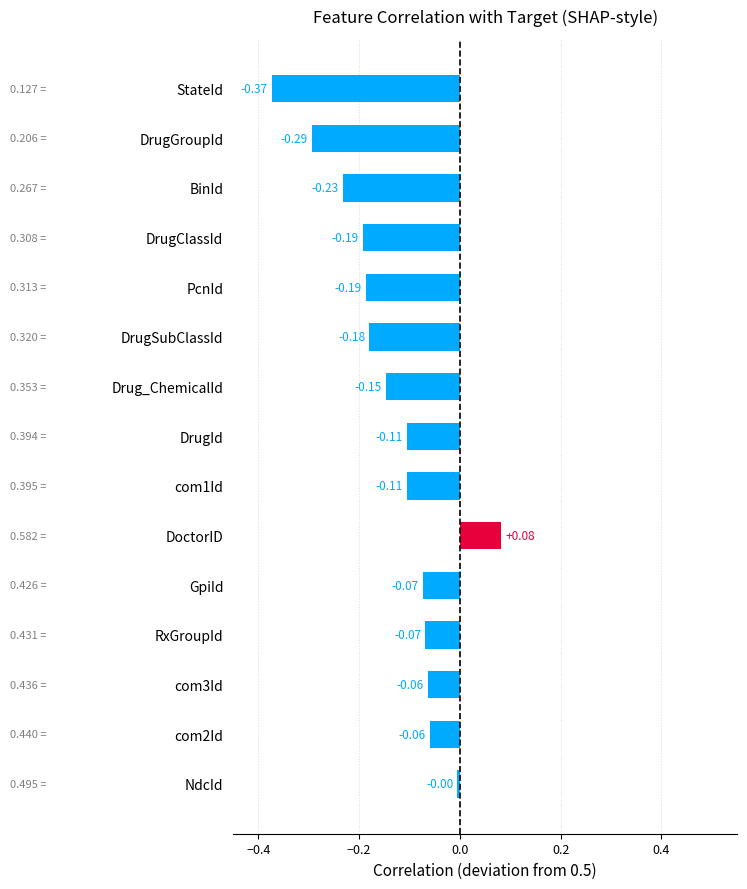

Which has a higher value, NdcId or DrugClassId?

NdcId